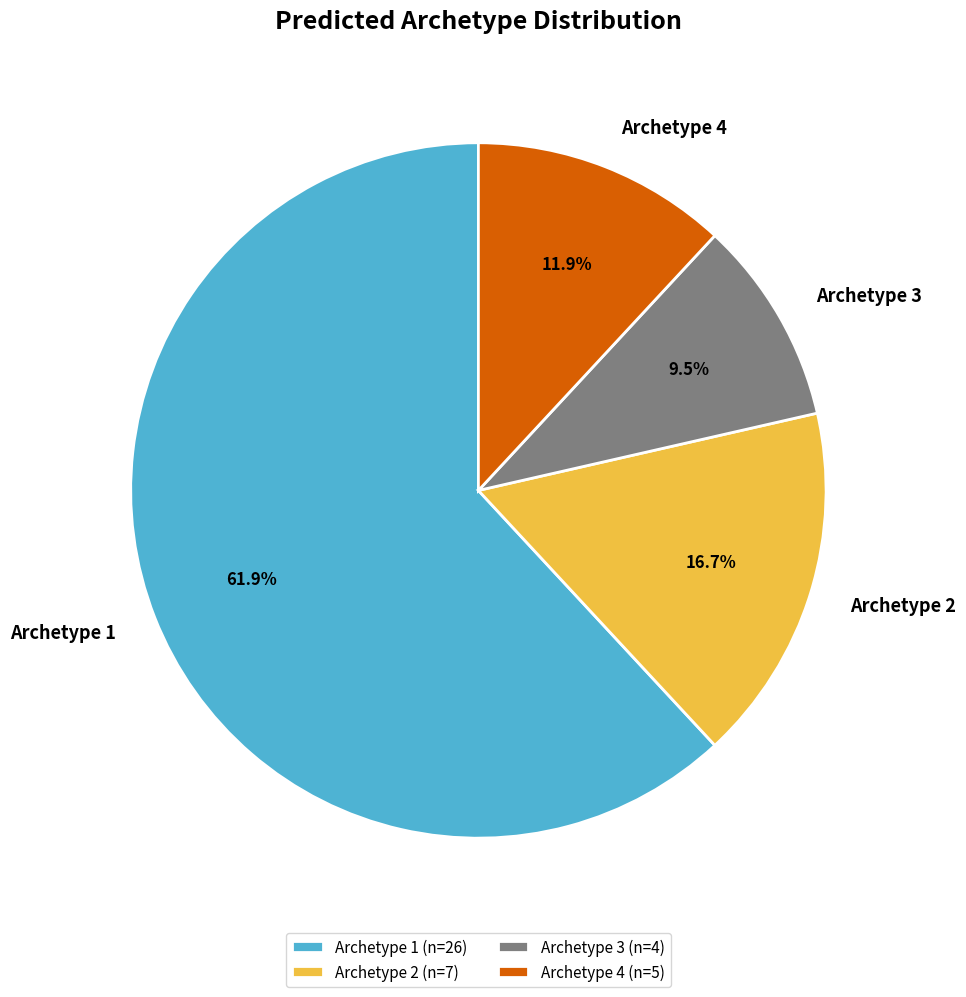

Which has a higher value, Archetype 1 or Archetype 2?

Archetype 1